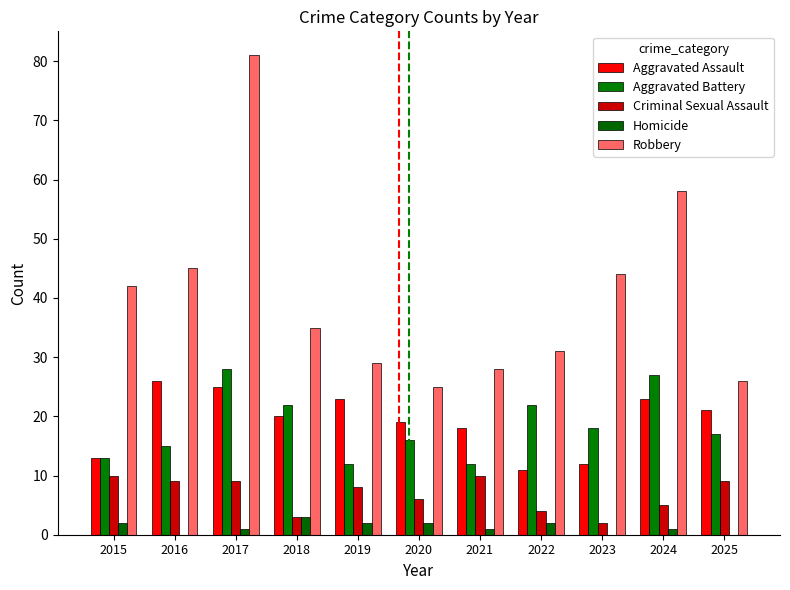

Are the bars grouped side by side (vs. stacked)?

Yes